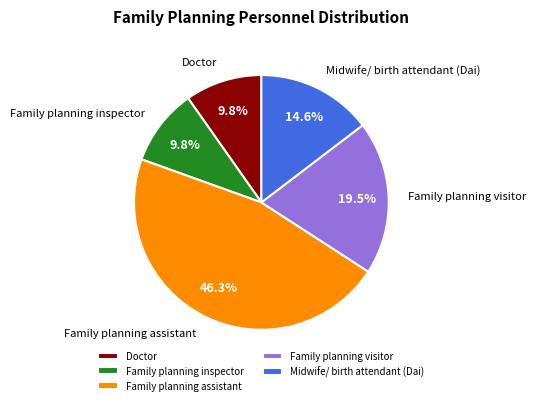

To the nearest percent, what percentage of the pie is Midwife/ birth attendant (Dai)?

15%